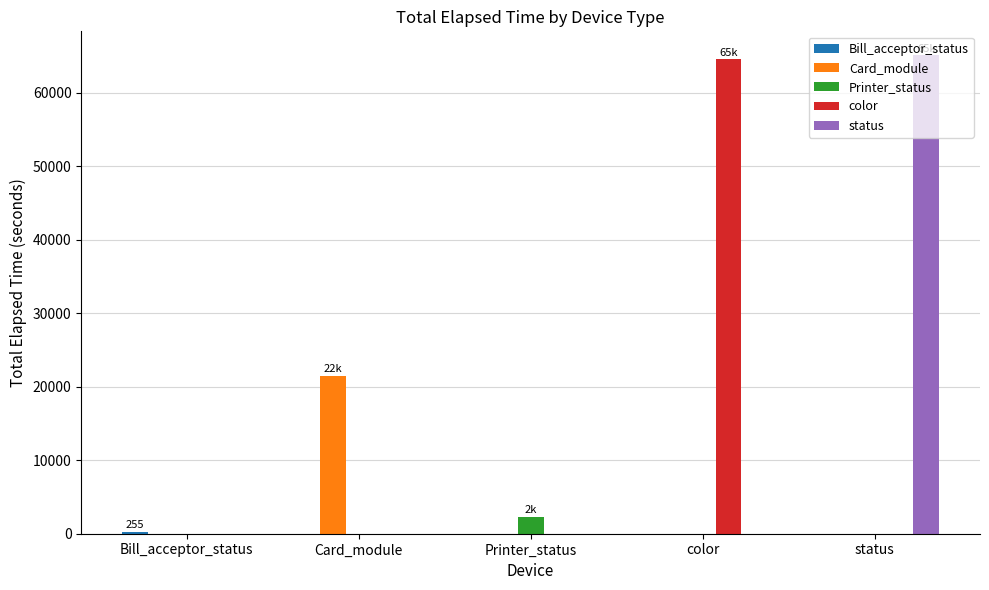

What is the total value across all series at color?

64606